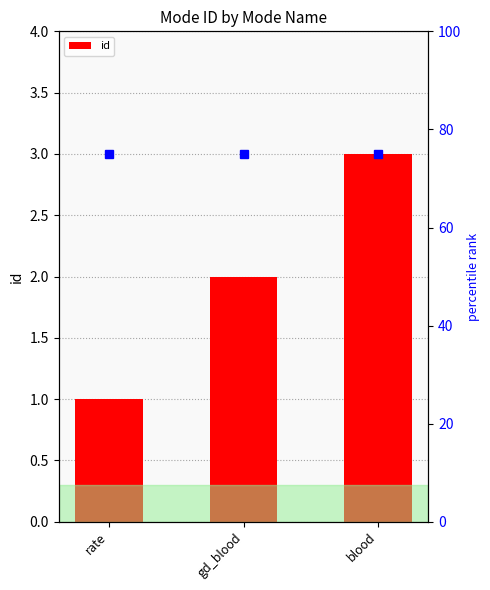

Is it true that the value at gd_blood is 2?

True